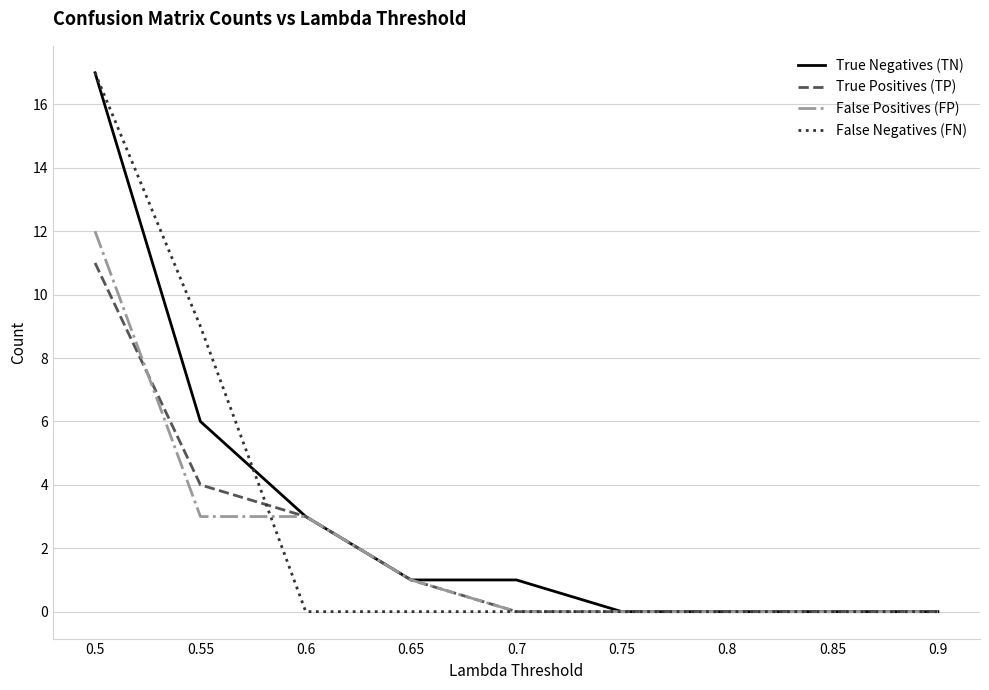

What position from the right is 0.7?

5